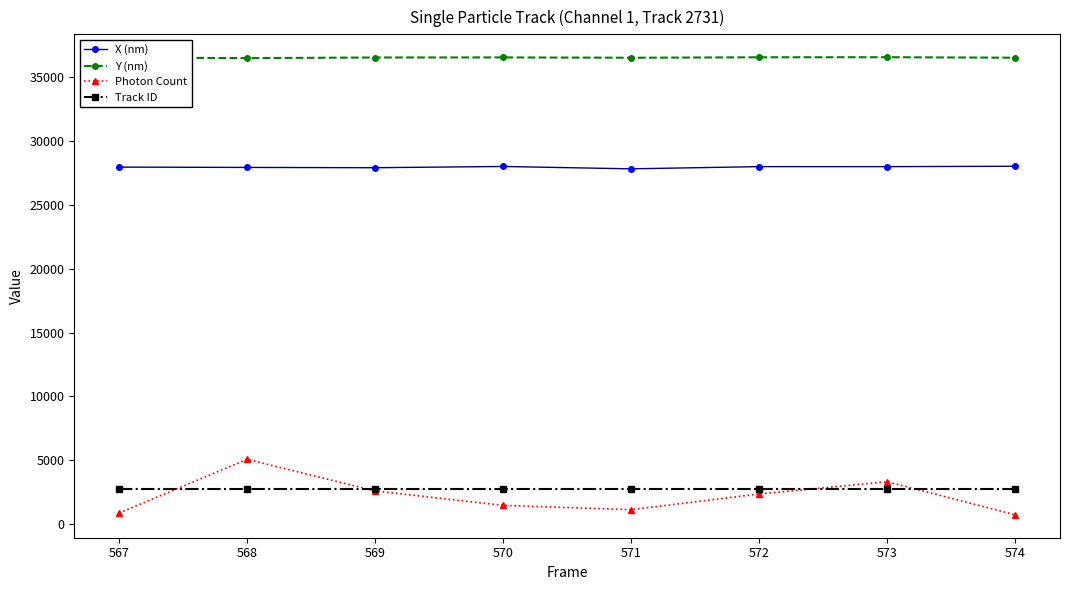

What is the minimum value shown in the chart?

720.6